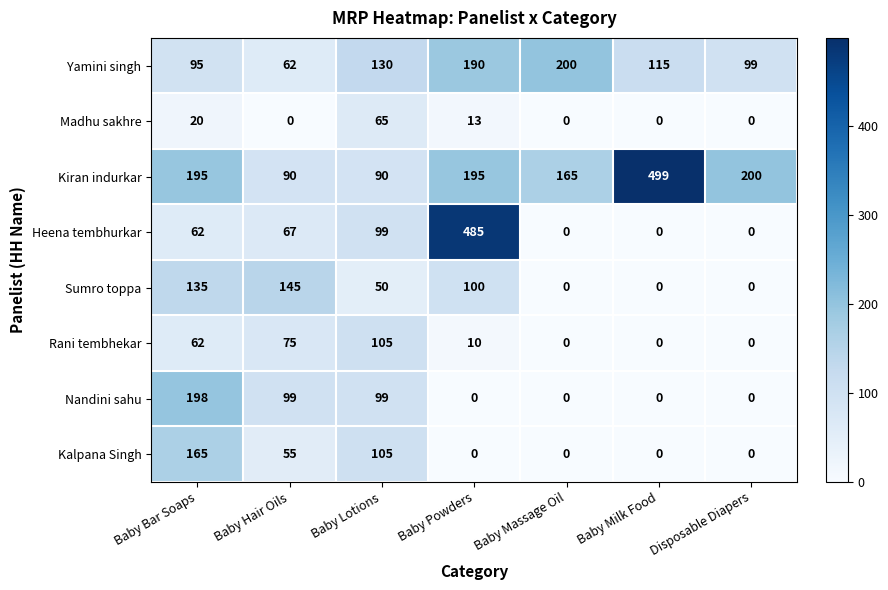

Which series has the widest spread of values?

Heena tembhurkar